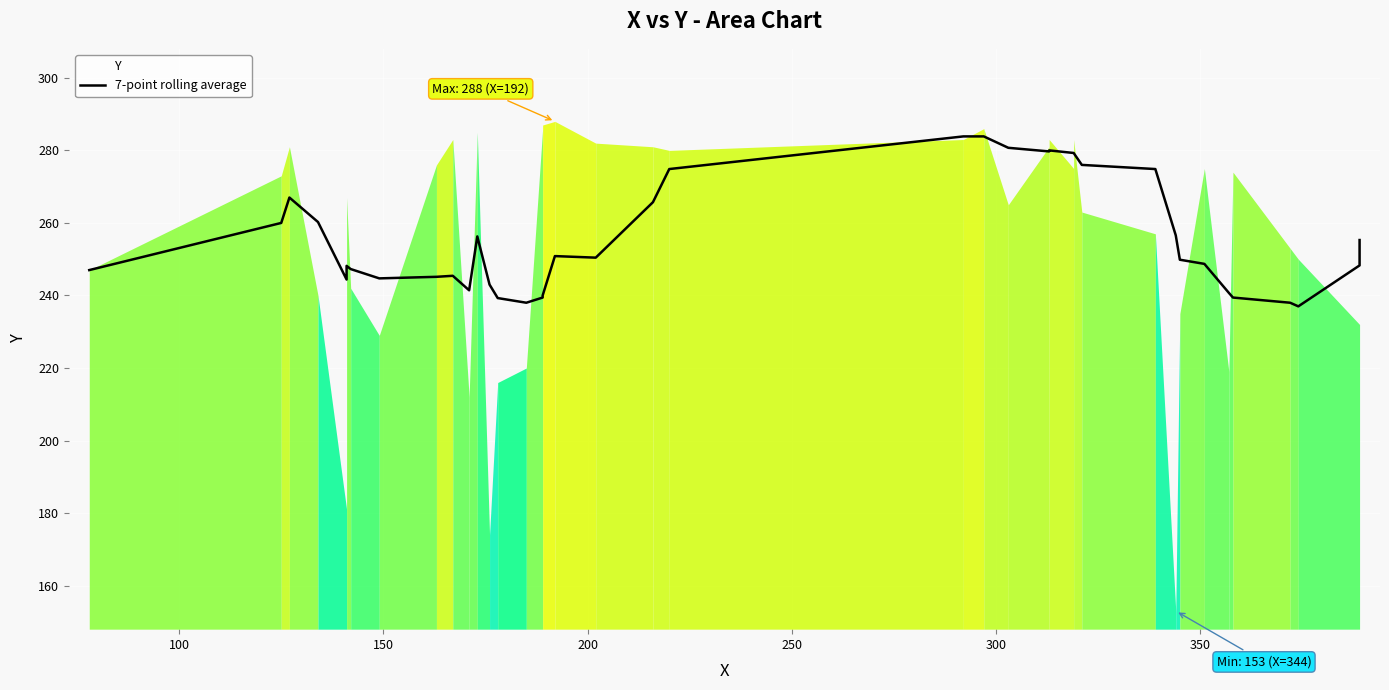

What is the value of the 27th point from the left?

280.0